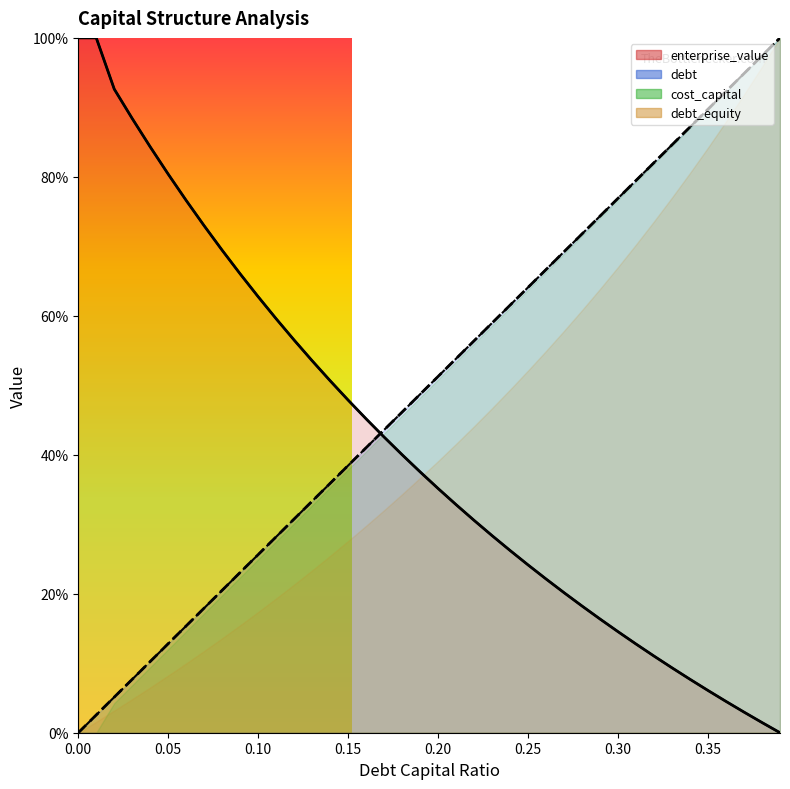

What is the average value of the enterprise_value series?

0.4